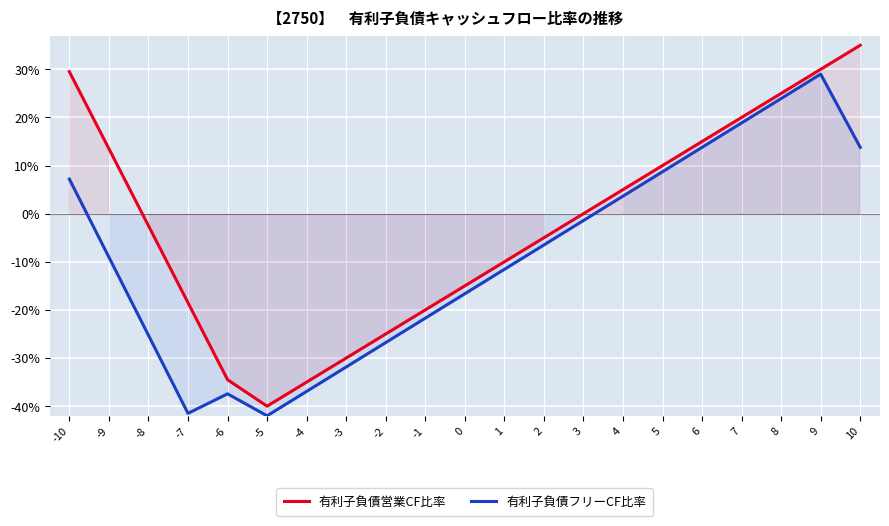

What is the average value of the 有利子負債フリーCF比率 series?

-9.0